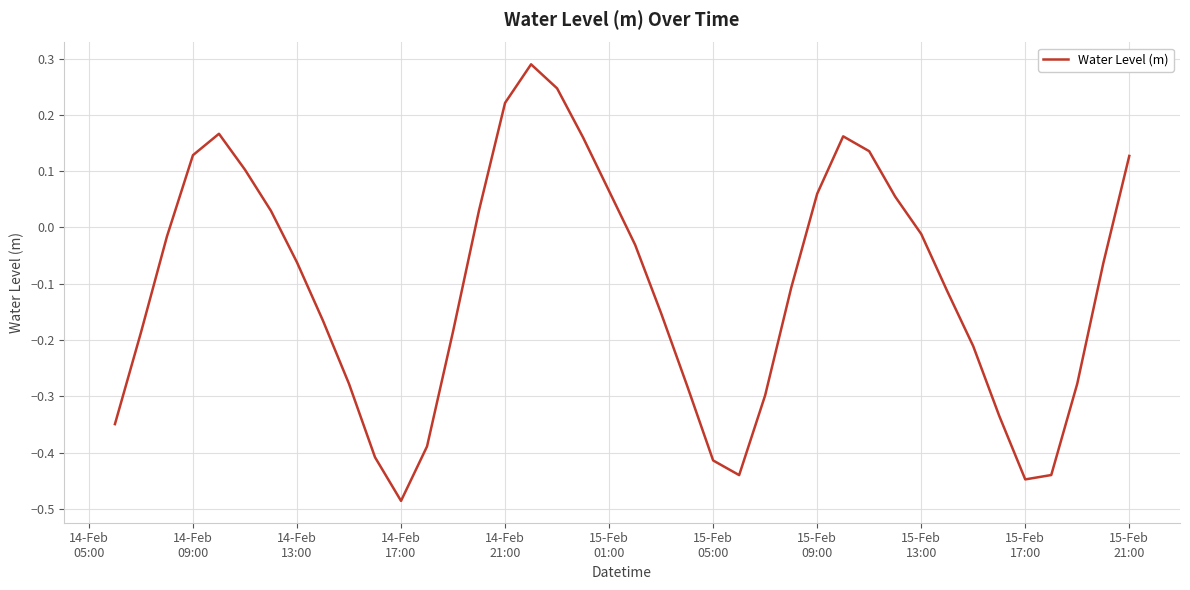

What is the difference between the maximum and minimum values?

0.8